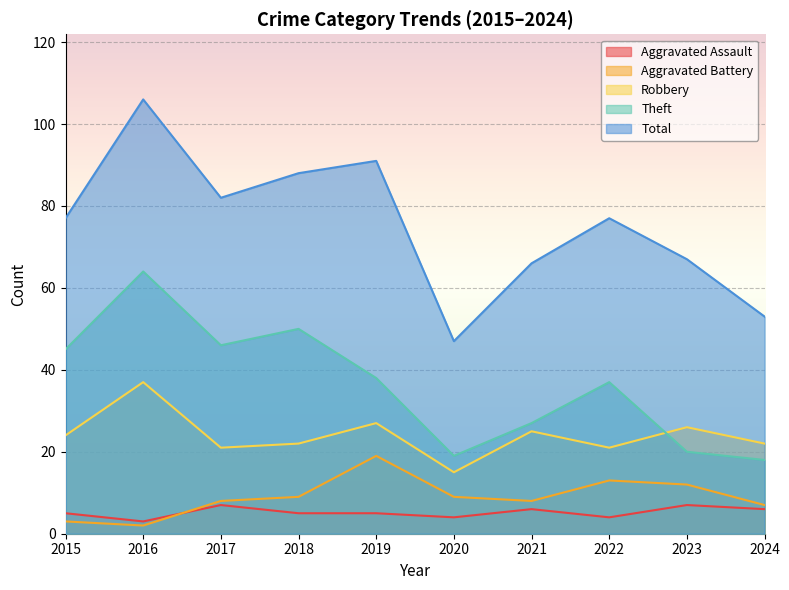

What are all the series names shown in the legend?

Aggravated Assault, Aggravated Battery, Robbery, Theft, Total